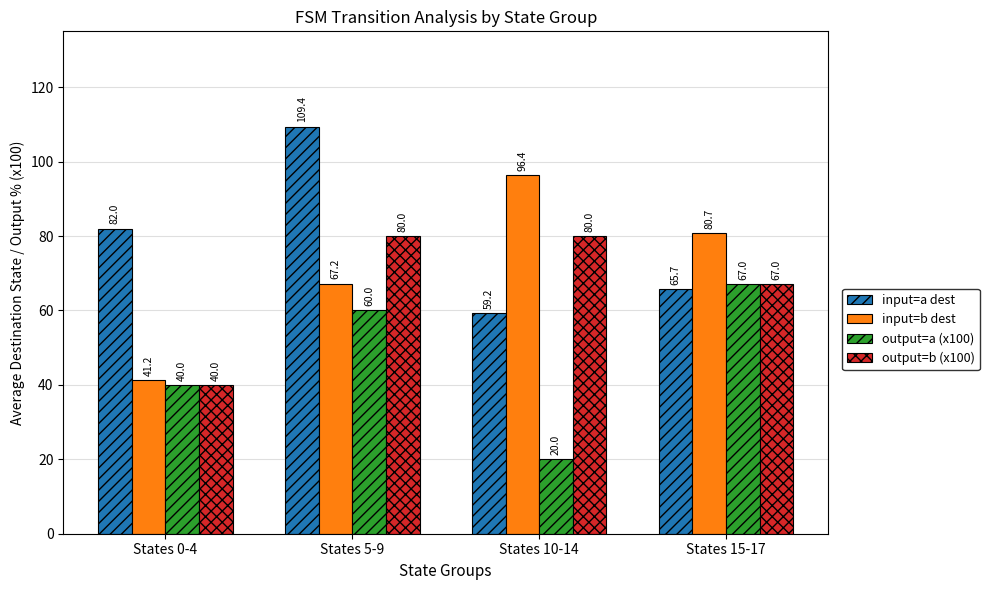

What is the highest value of the input=a dest series?

109.4